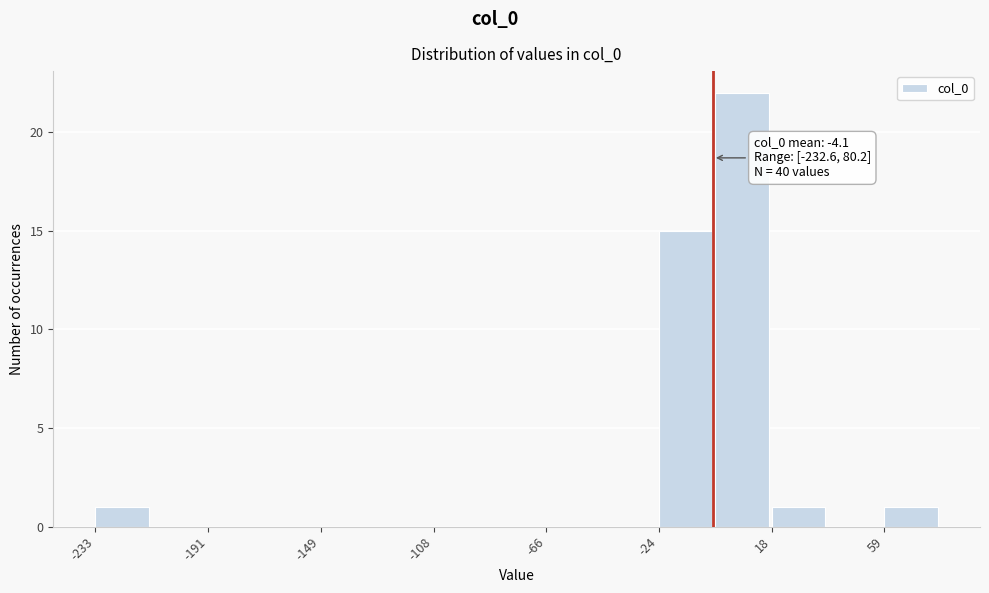

Which range on the x-axis has the tallest bar?

-5 to 20